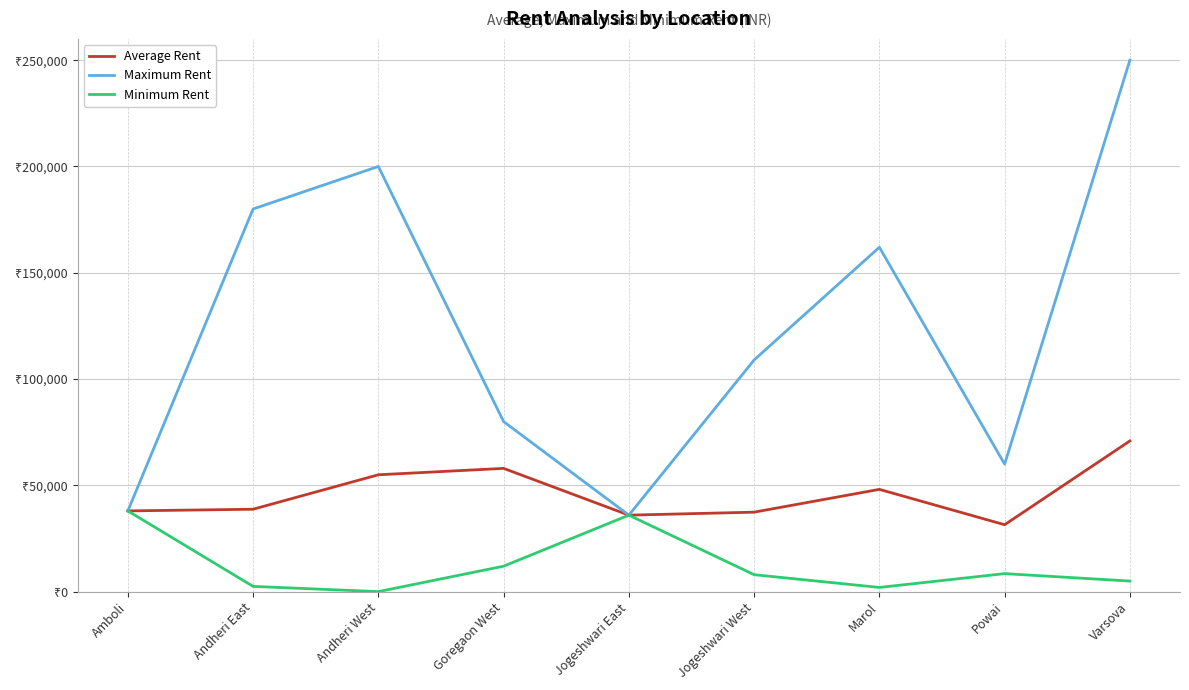

What are all the series names shown in the legend?

Average Rent, Maximum Rent, Minimum Rent